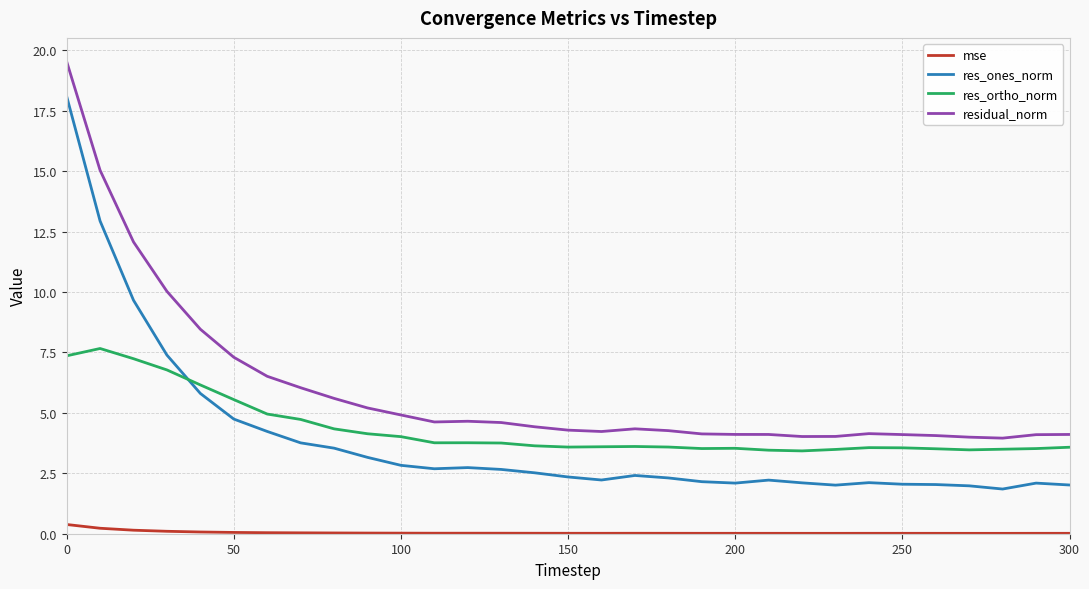

What is the sum of all res_ones_norm values?

120.8